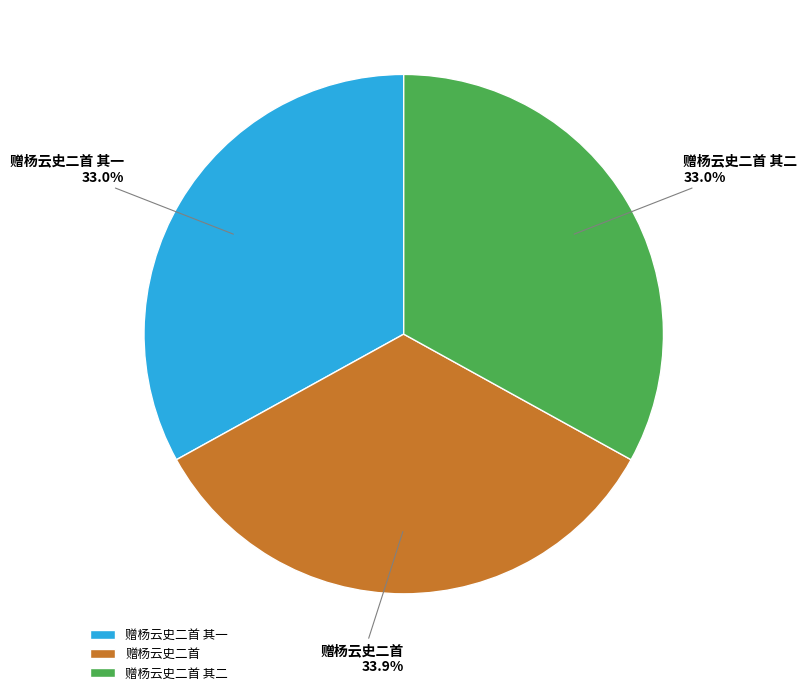

What percentage is the 赠杨云史二首 slice, to the nearest percent?

34%